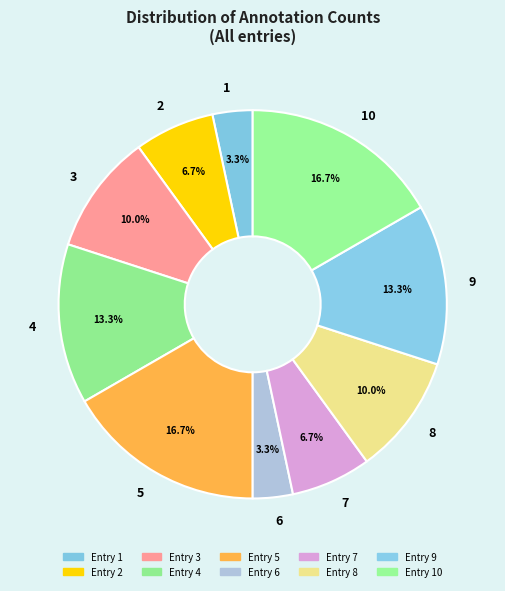

Is it true that 3 is 10% of the pie?

True